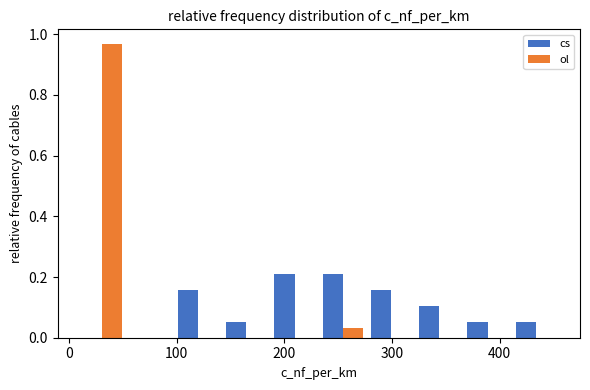

In the ol series, which range on the x-axis has the tallest bar?

10 to 50